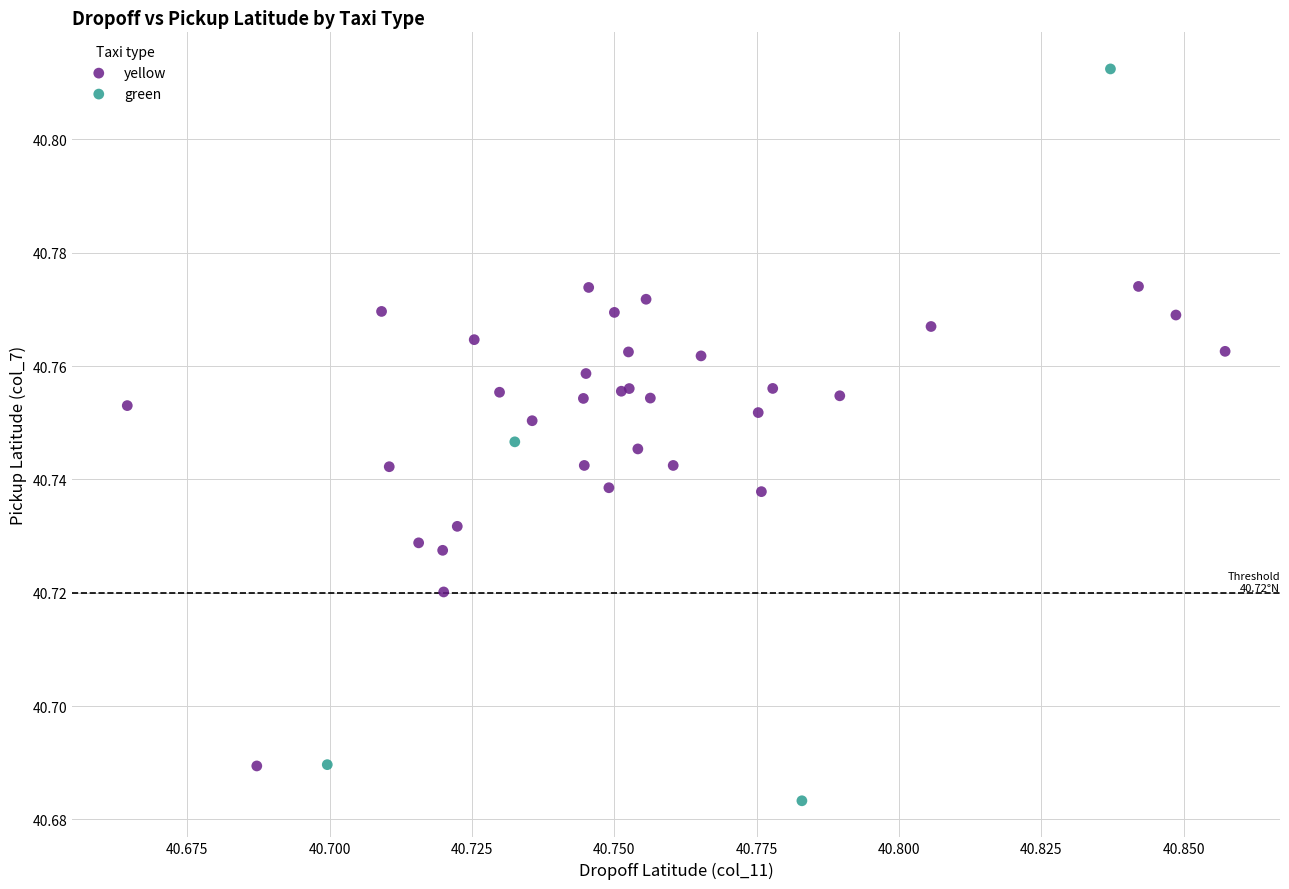

Which series has the widest spread of Y values?

green